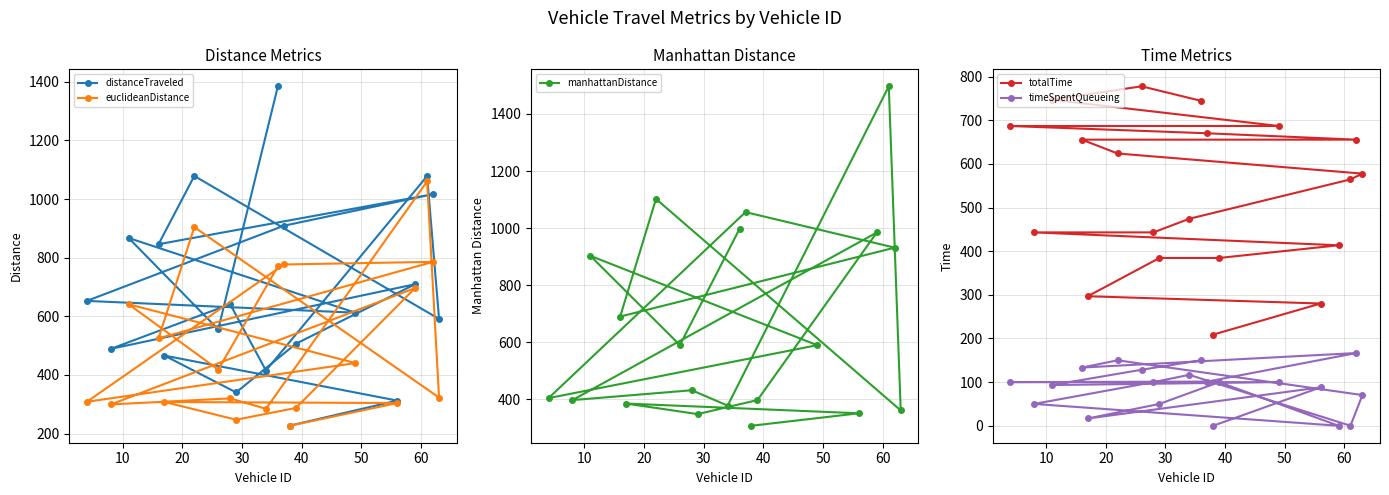

What is the value of the distanceTraveled point at the 15th from the left?

612.3